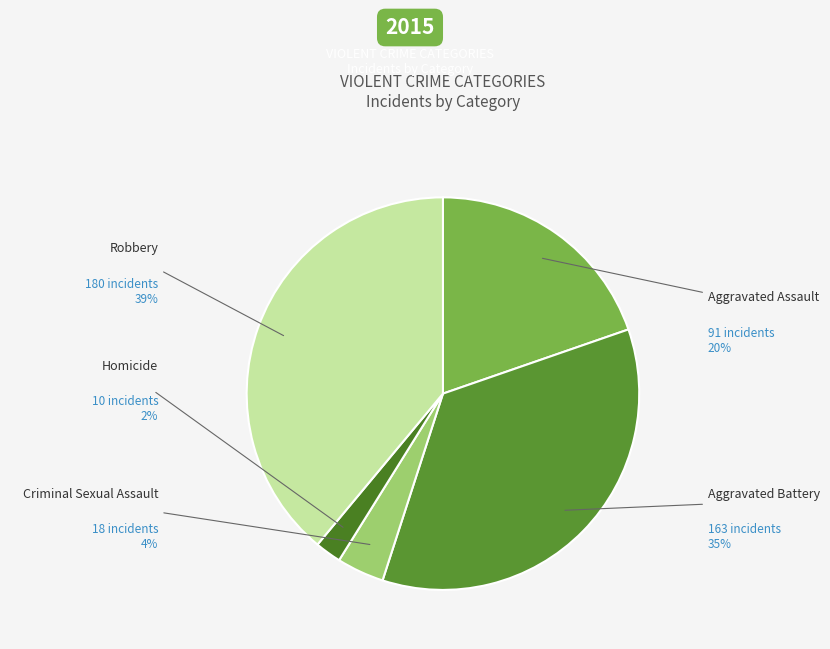

Is it true that Homicide is 1% of the pie?

False